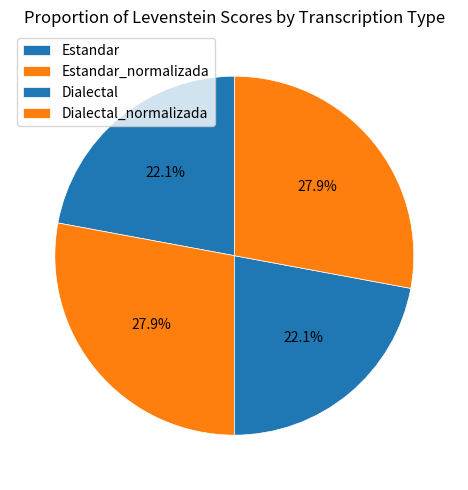

Between Dialectal and Dialectal_normalizada, which is larger?

Dialectal_normalizada